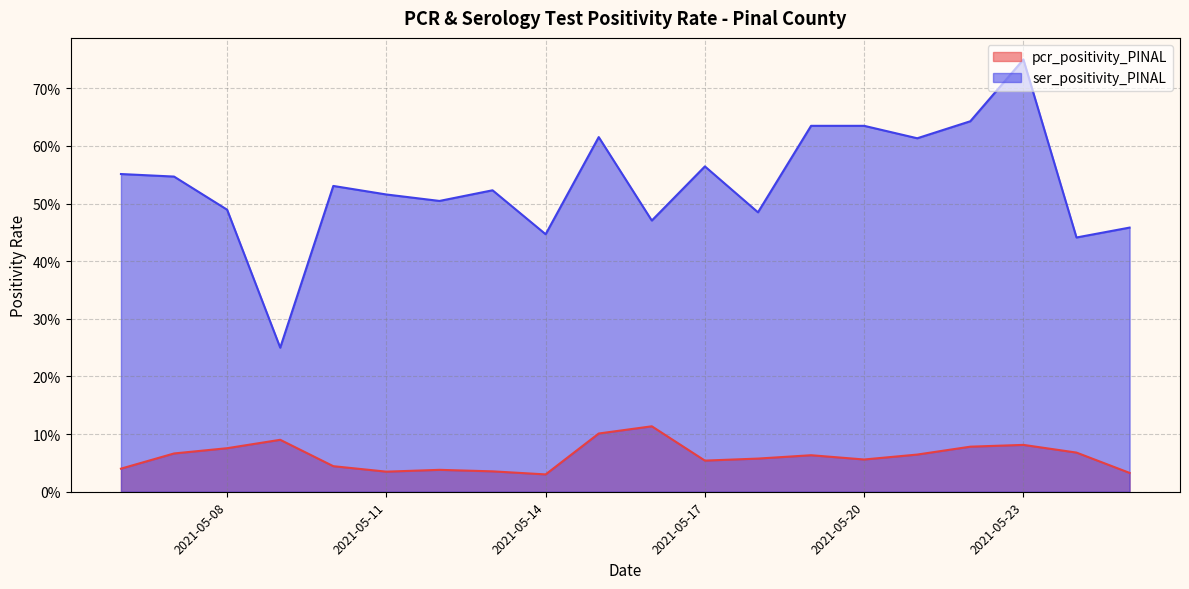

Count the number of data series in this chart.

2